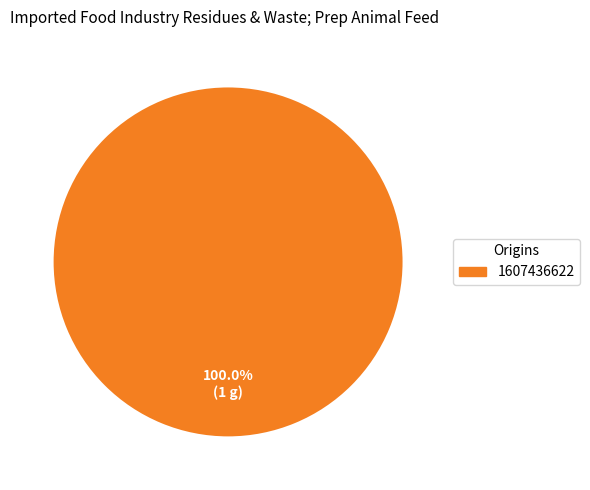

Does any single category account for the majority?

Yes